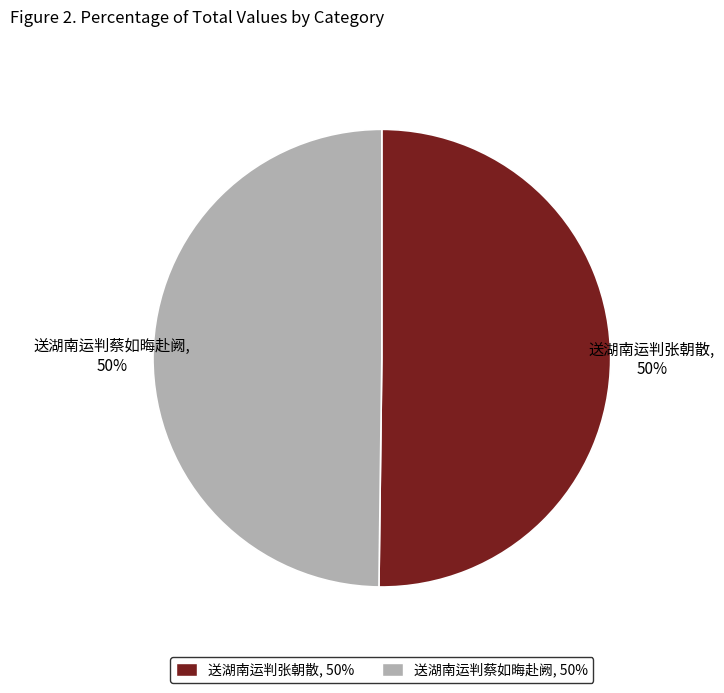

The 送湖南运判蔡如晦赴阙 slice represents 36% of the pie. True or false?

False